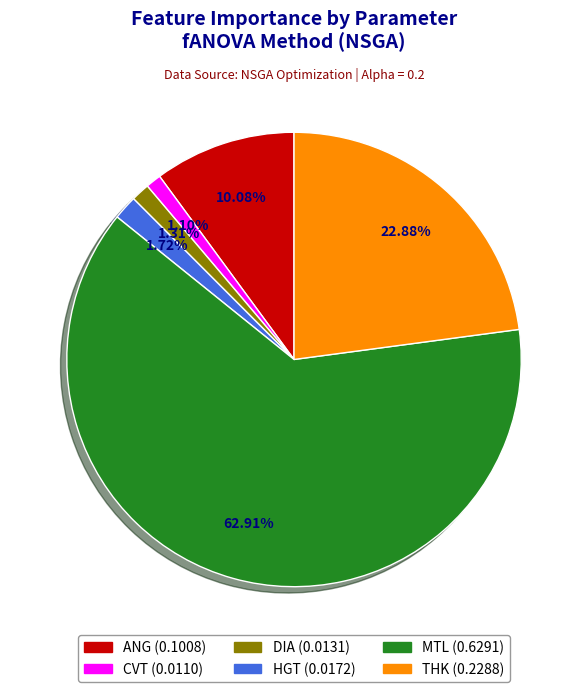

To the nearest percent, what is the average slice percentage?

17%